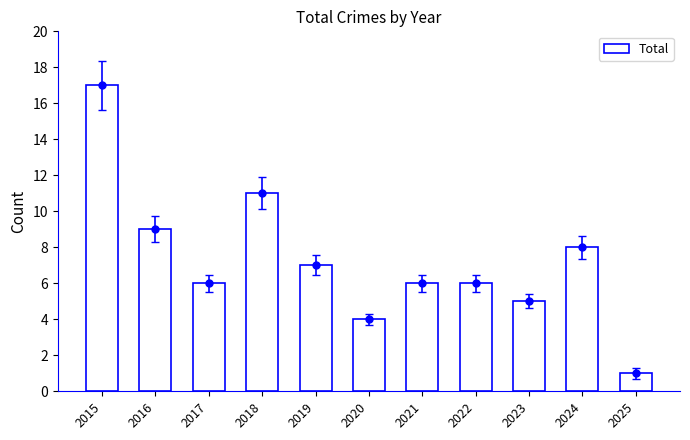

What is the value of the 1st bar from the left?

17